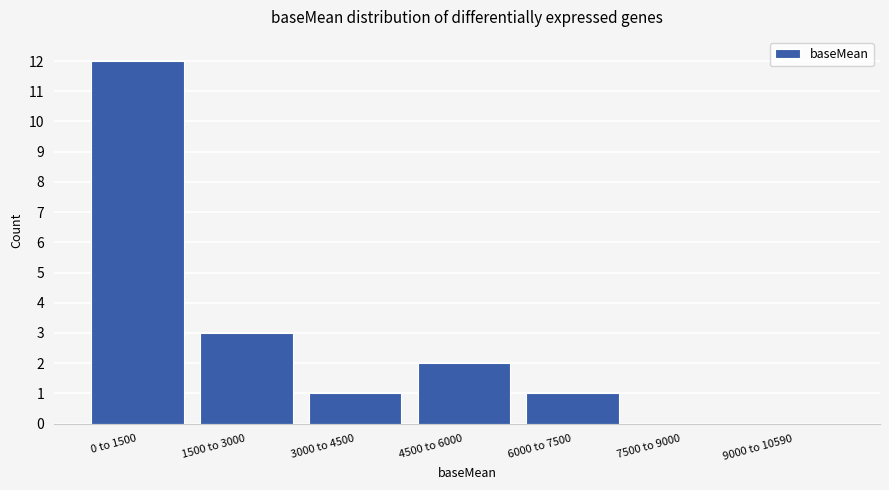

Reading left to right, list all the values displayed in this chart.

0 to 1500=12	1500 to 3000=3	3000 to 4500=1	4500 to 6000=2	6000 to 7500=1	7500 to 9000=0	9000 to 10590=0